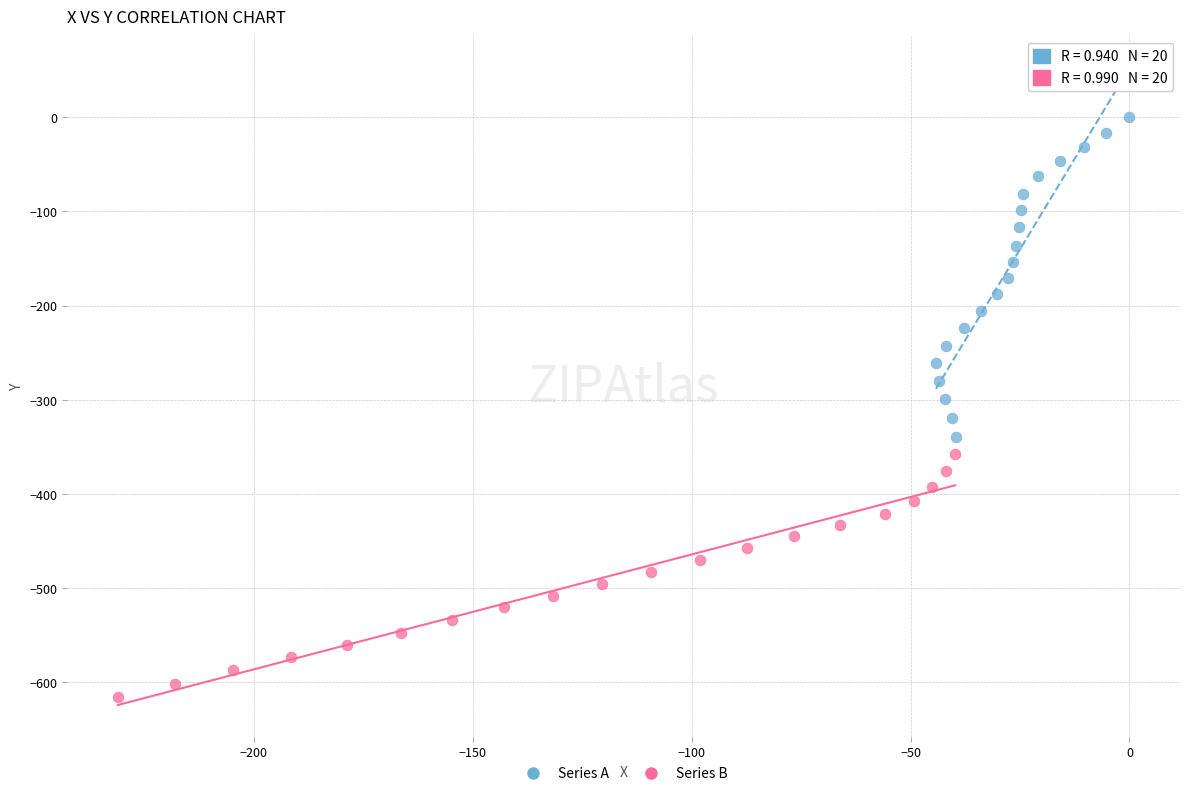

Which series reaches the maximum Y coordinate?

Series A